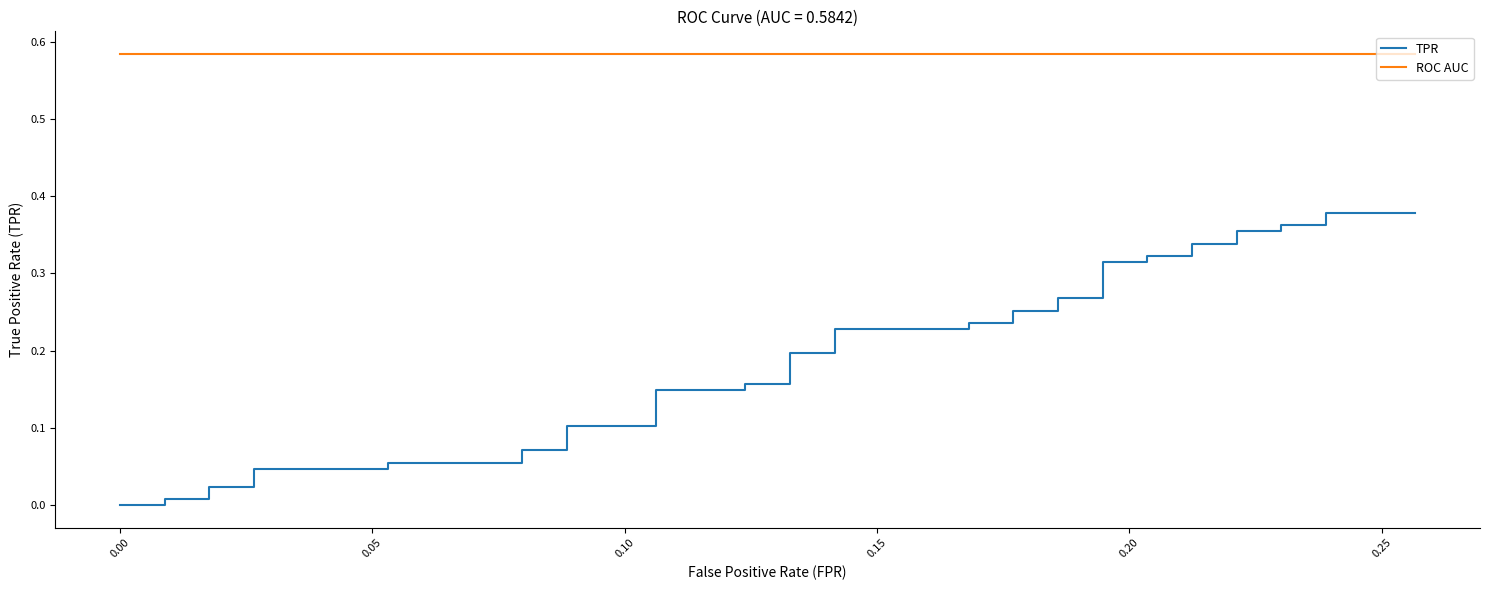

True or false: TPR has more than 2 interior local peaks.

False